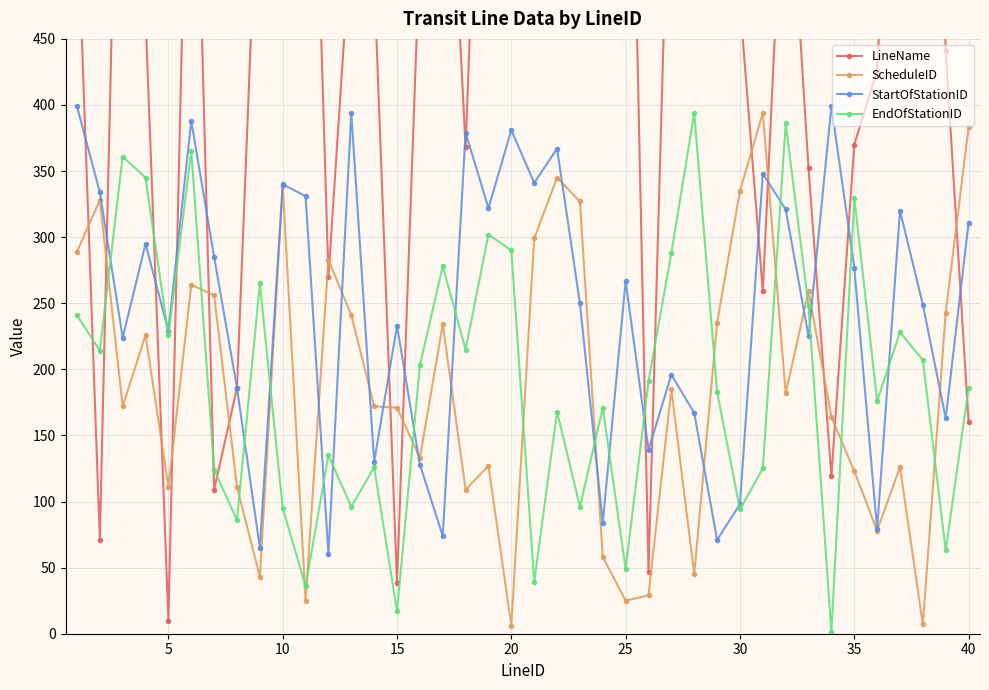

How many categories are shown in the chart?

40